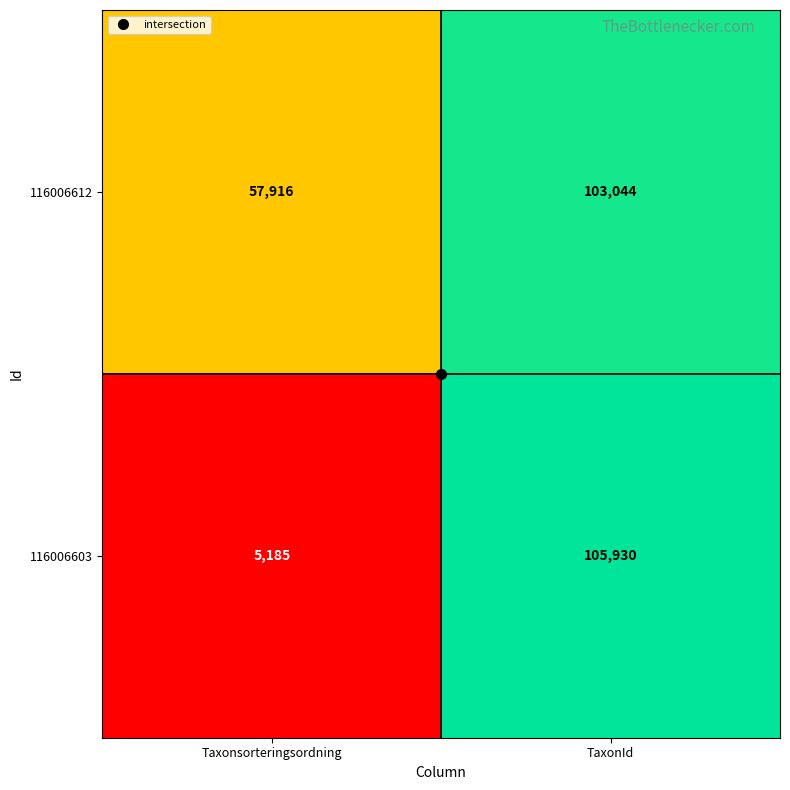

Which series has the largest total across all categories?

116006612